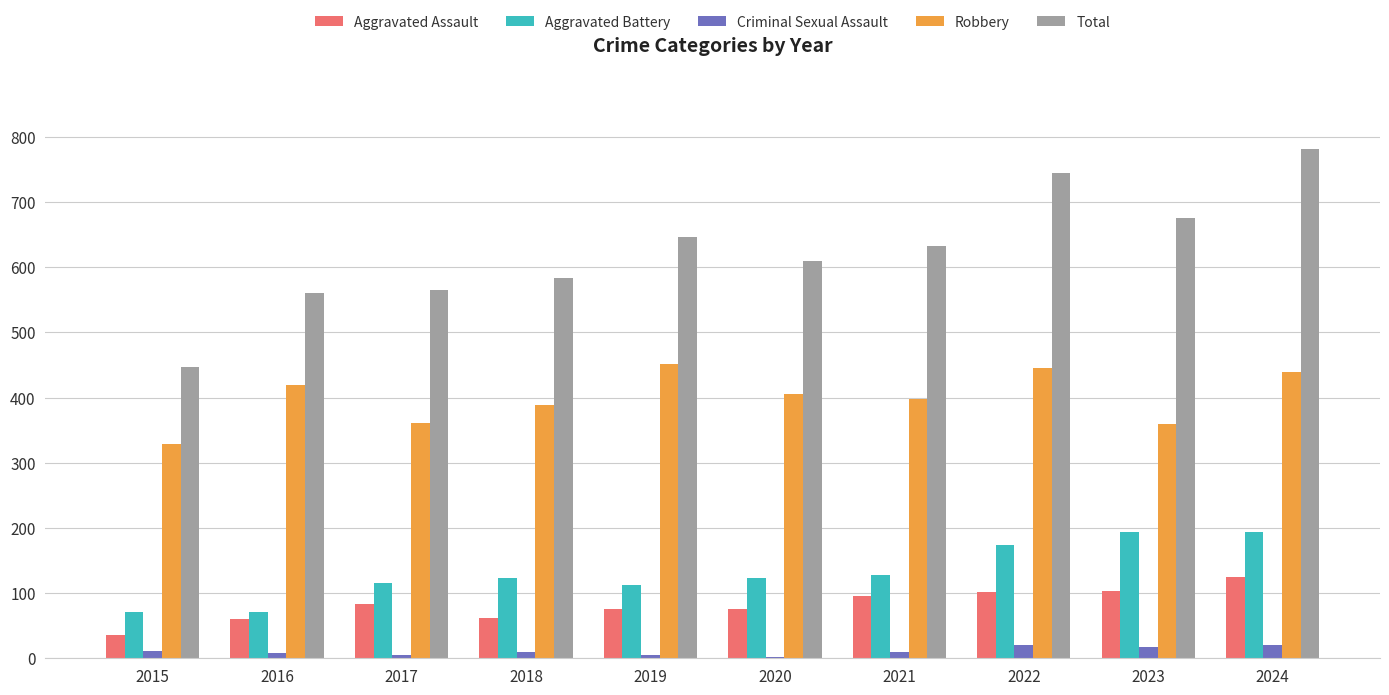

Which category has the highest value in the Total series?

2024